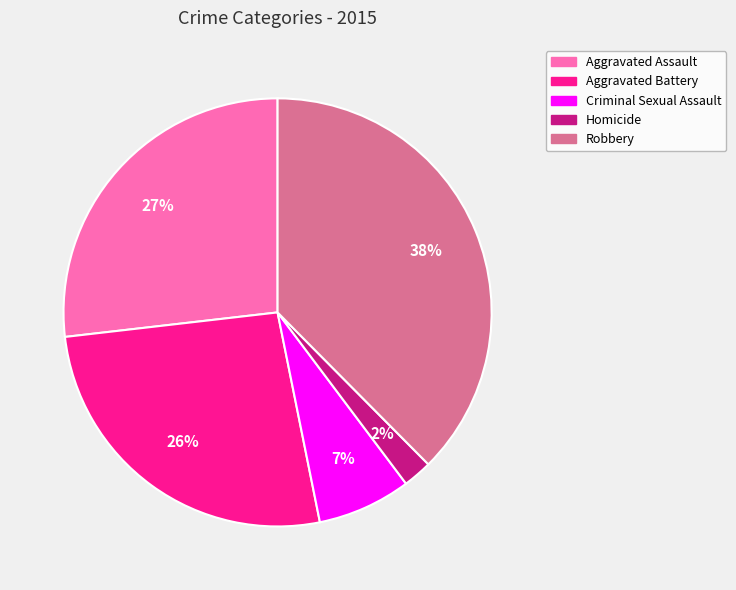

To the nearest percent, what is the combined percentage of Aggravated Assault and Homicide?

29%